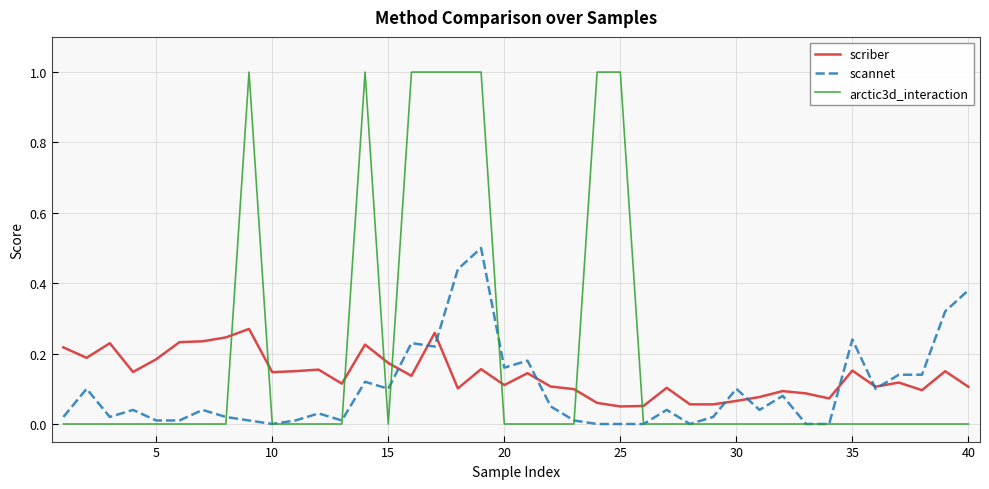

Rank the series by their maximum value, from lowest to highest.

scriber, scannet, arctic3d_interaction